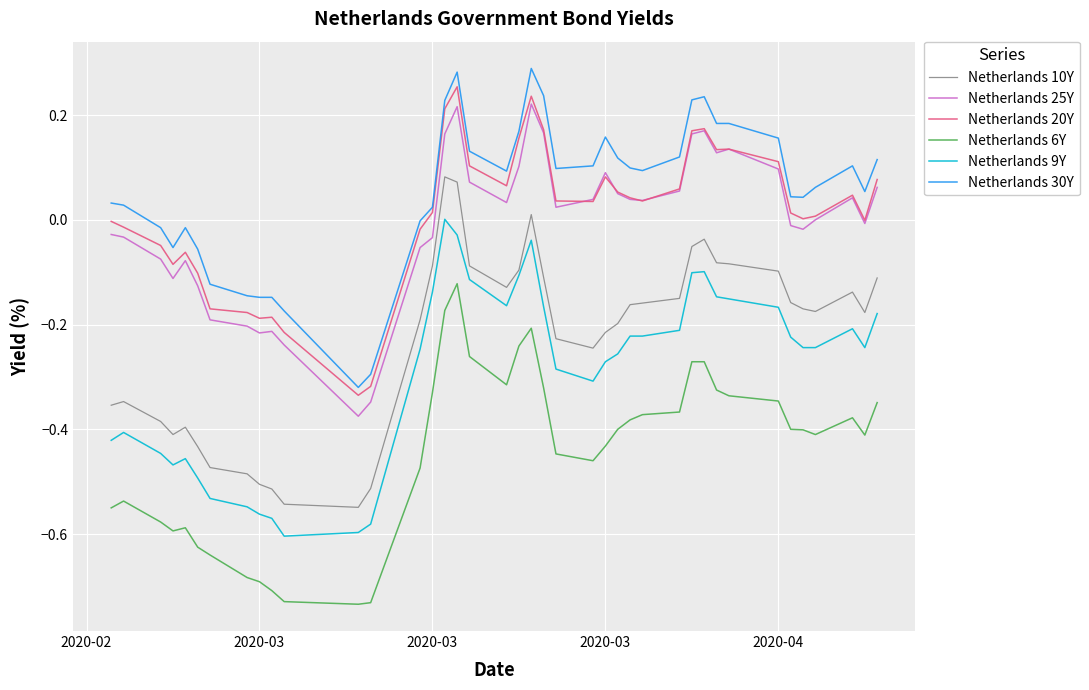

True or false: Netherlands 6Y and Netherlands 10Y cross at least once.

False